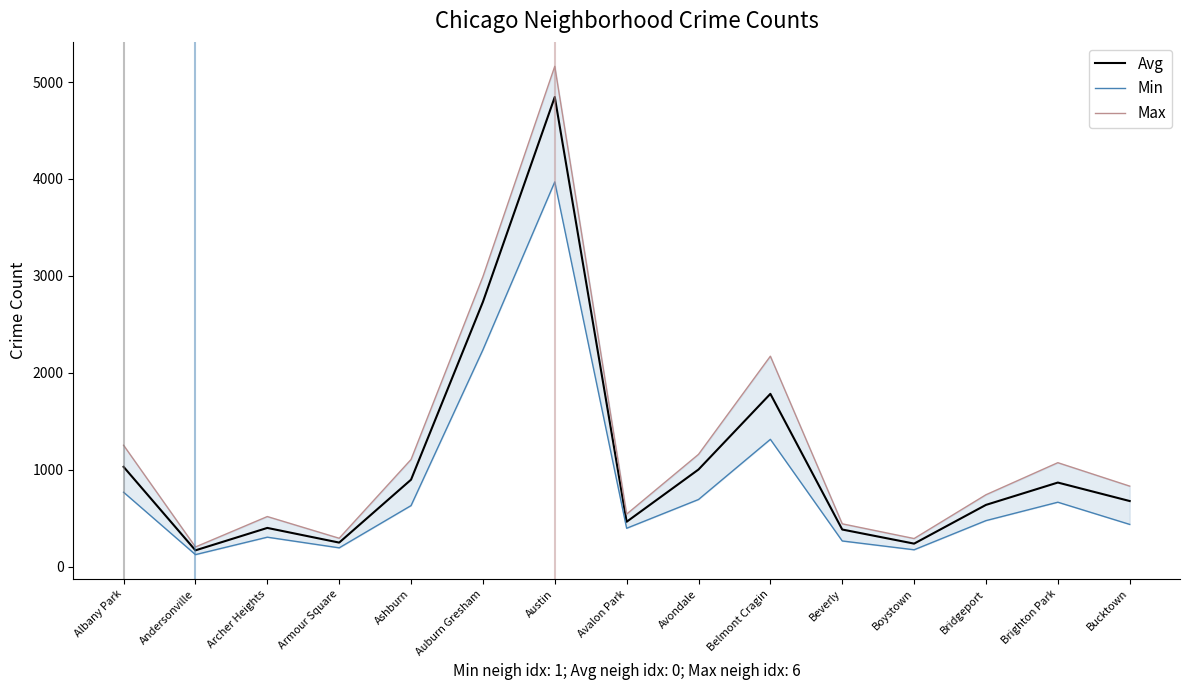

At which label does Max reach its peak?

Austin